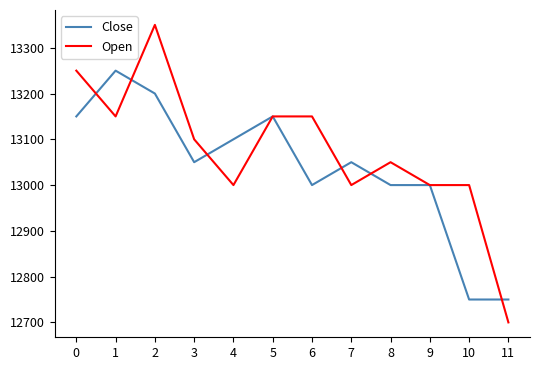

Which category has the highest value across all series?

2